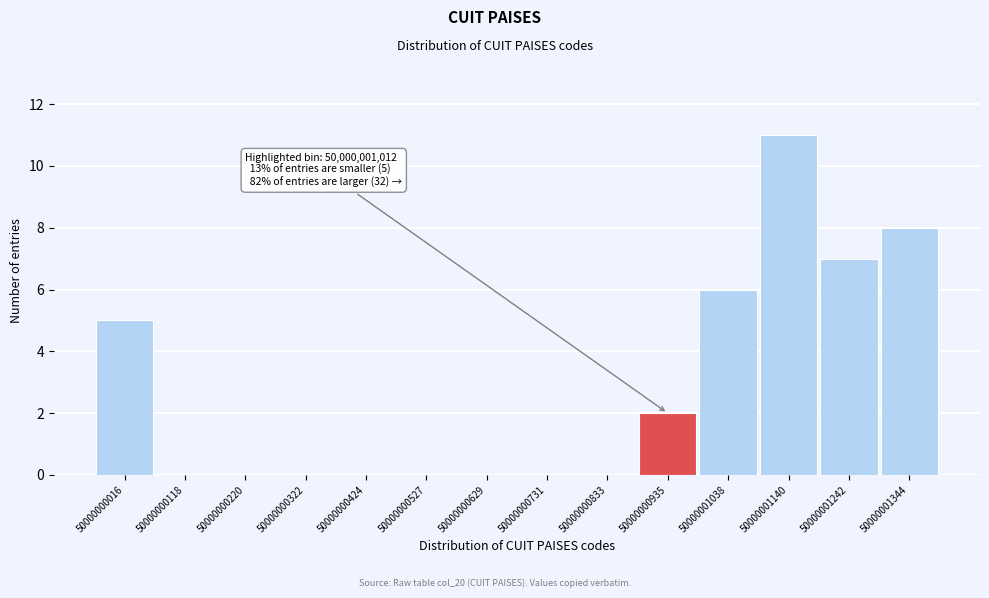

Over which range of the x-axis is the bar tallest?

50000001140 to 50000001240